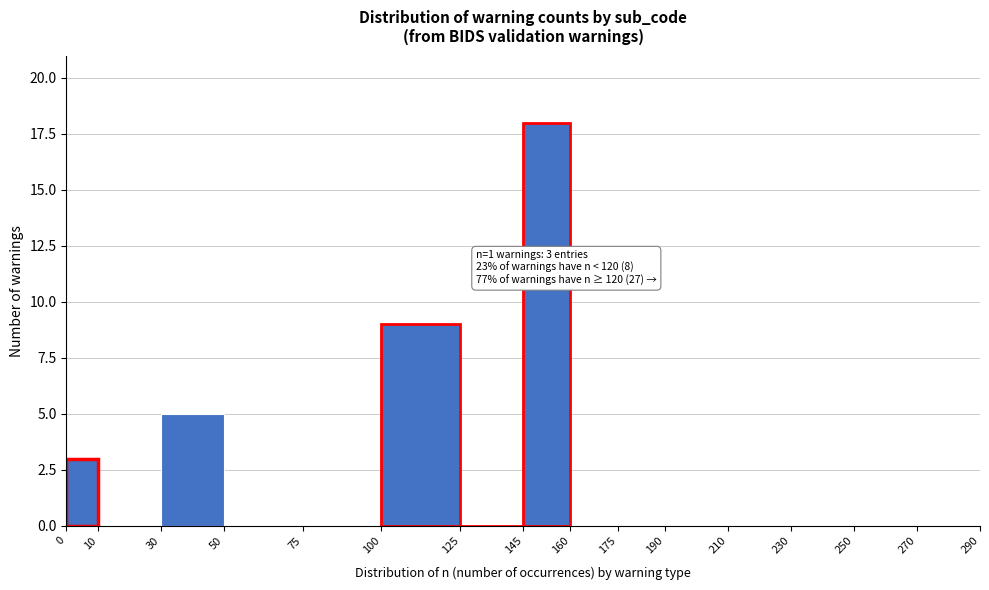

Over which range of the x-axis is the bar tallest?

145 to 160